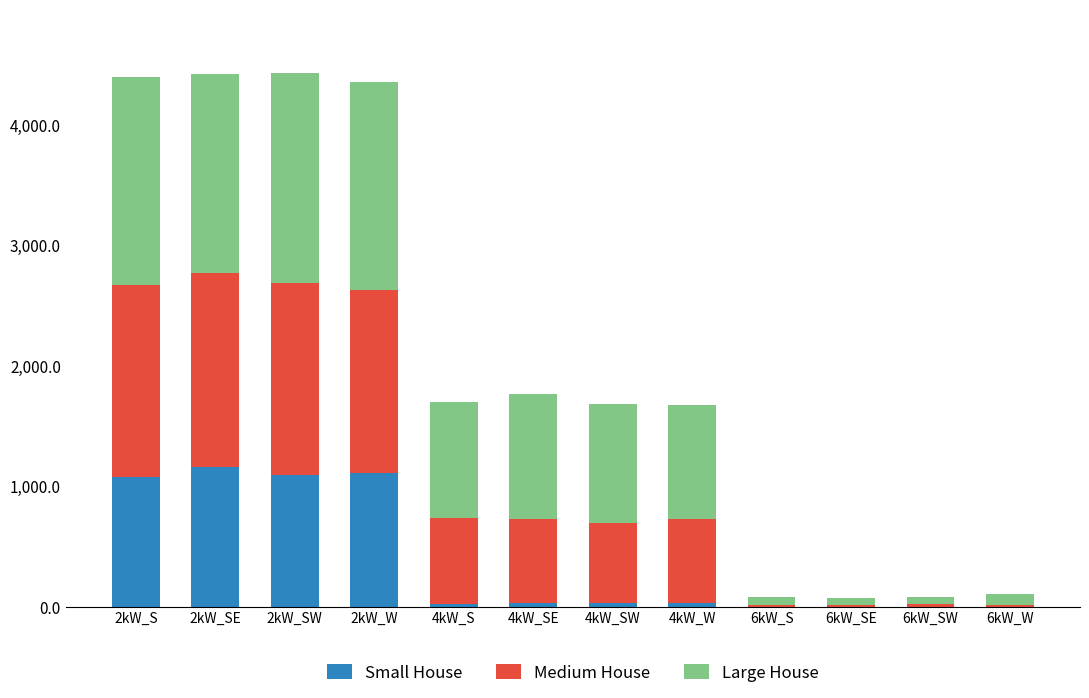

What position from the left is 2kW_SW?

3